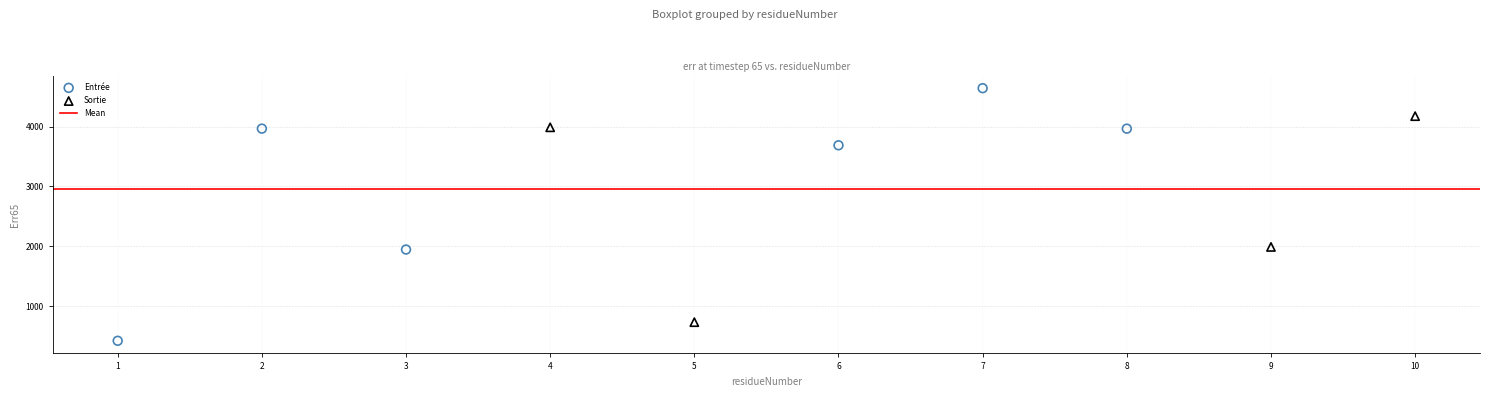

Which series reaches the maximum Y coordinate?

Entrée